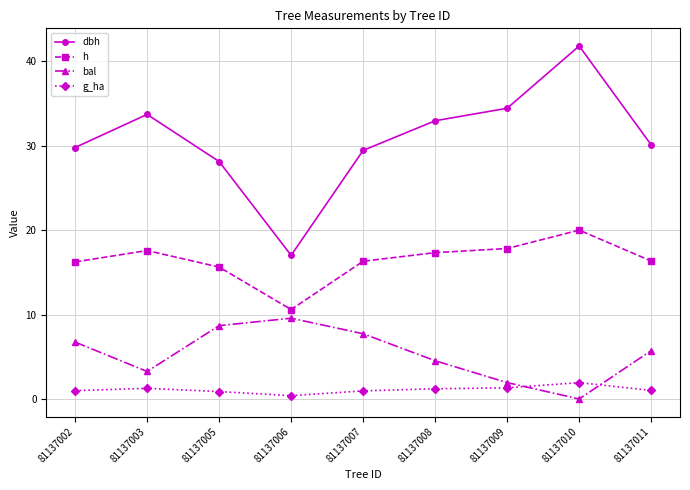

Is the value of bal at 81137009 greater than the value of g_ha at 81137007?

Yes